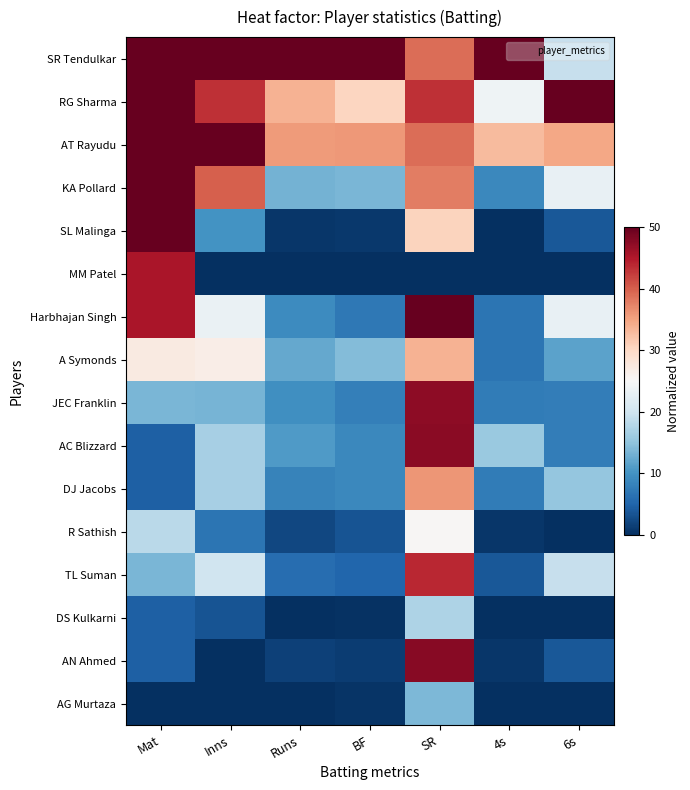

What is the total value across all series at Runs?

3.9